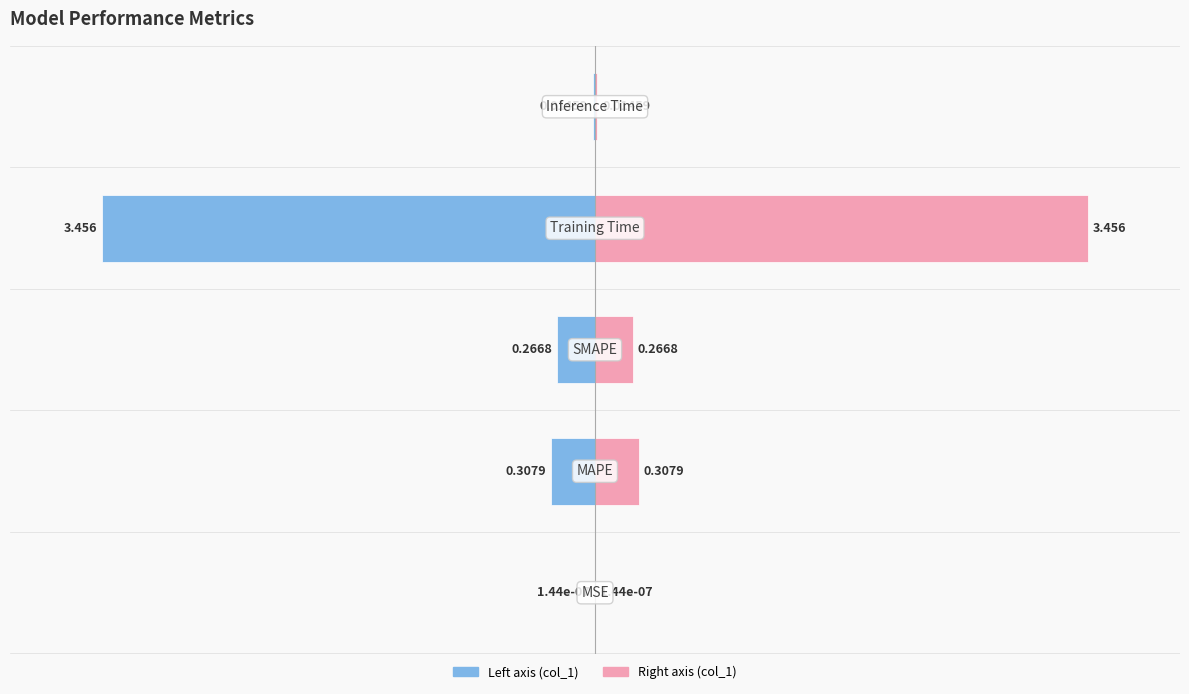

Rank the series by their maximum value, from highest to lowest.

col_1 (right), col_1 (left)